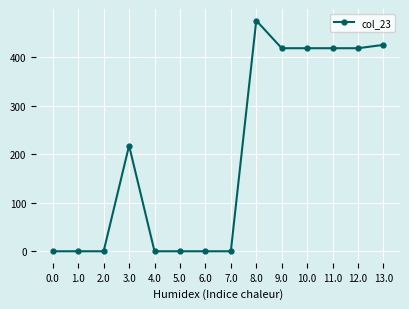

Does the chart have visible grid lines?

Yes